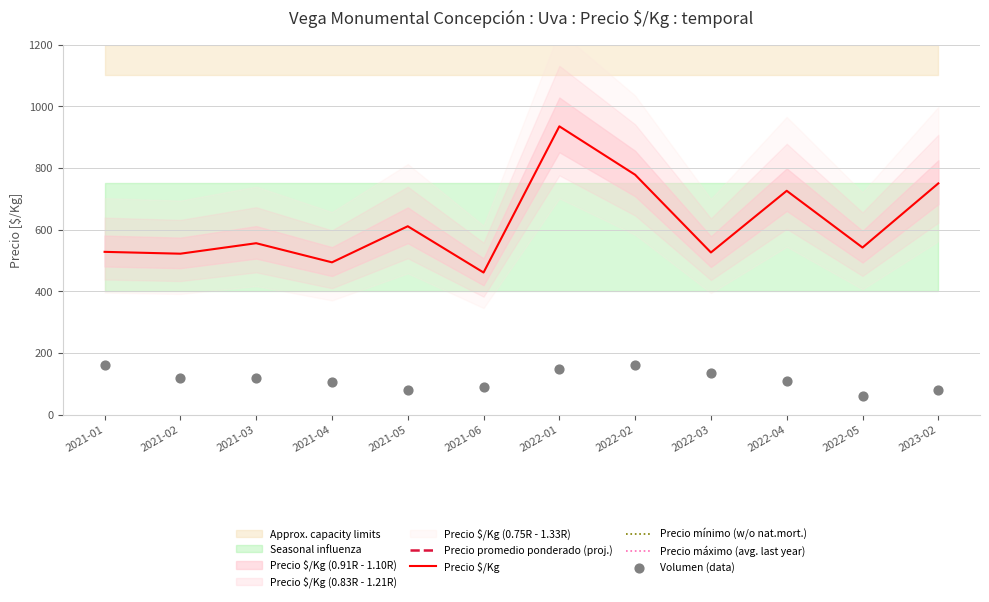

Which series has the largest total across all categories?

Precio máximo (avg. last year)